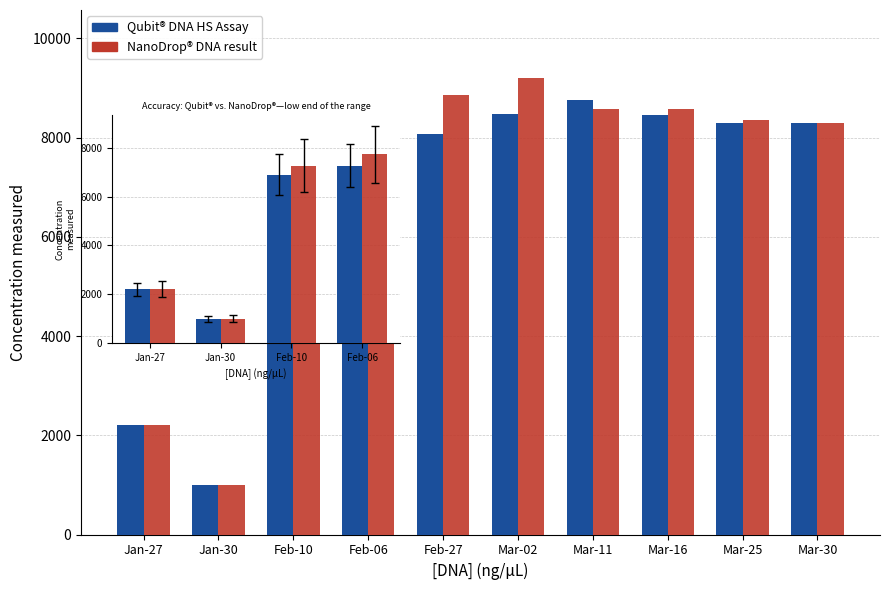

Where is NanoDrop® DNA result nearest to the value 4373?

Jan-27